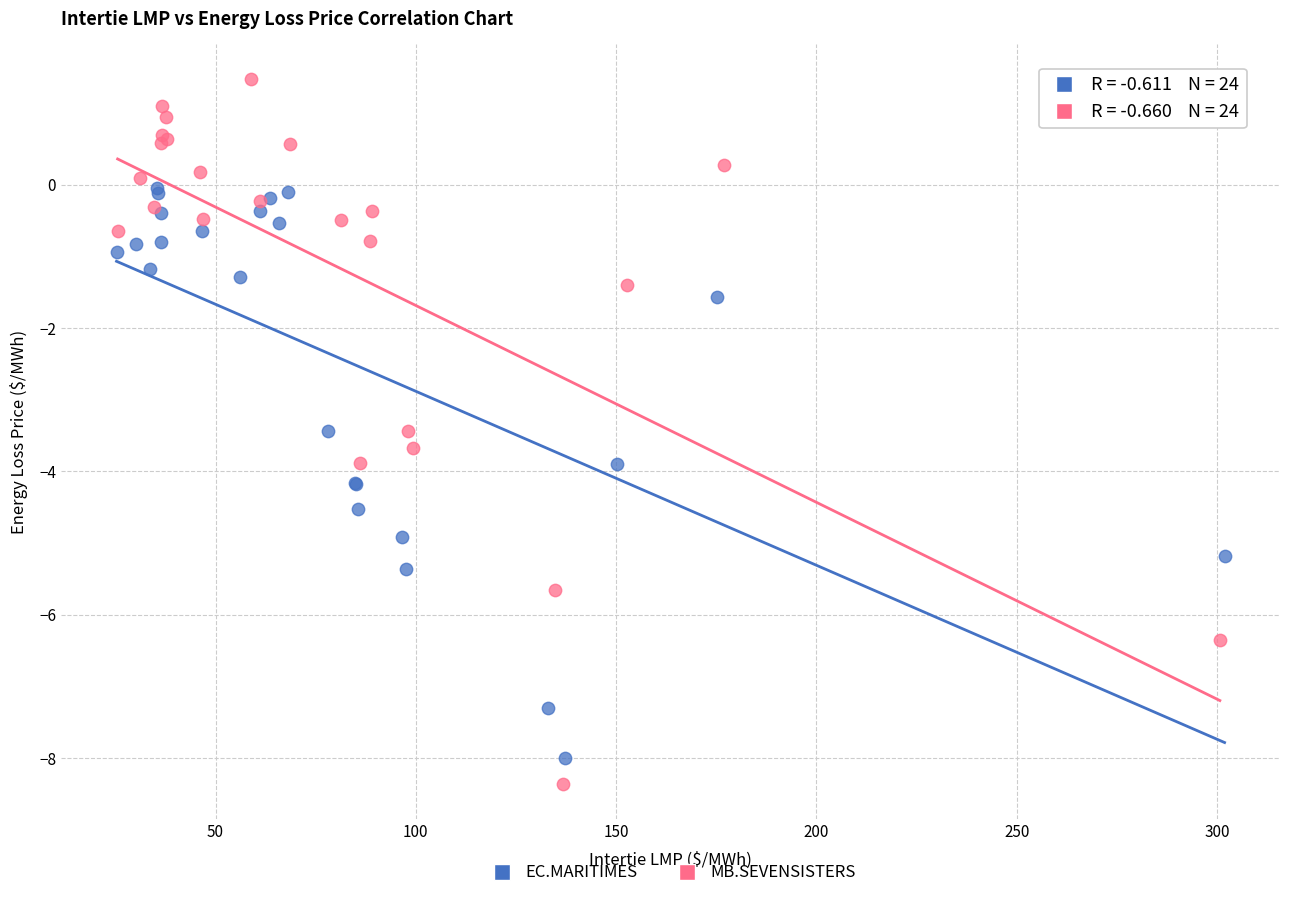

Which series reaches the maximum Y coordinate?

MB.SEVENSISTERS